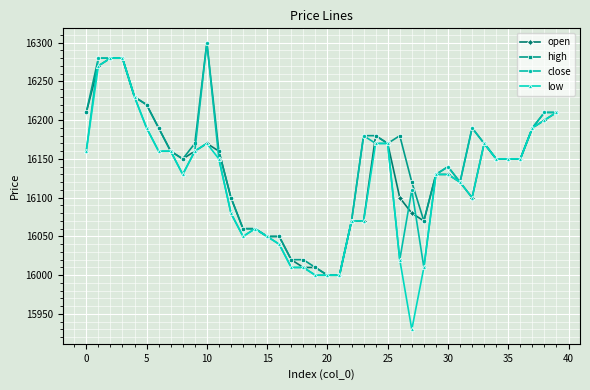

What is the value of the close point at the 17th from the left?

16040